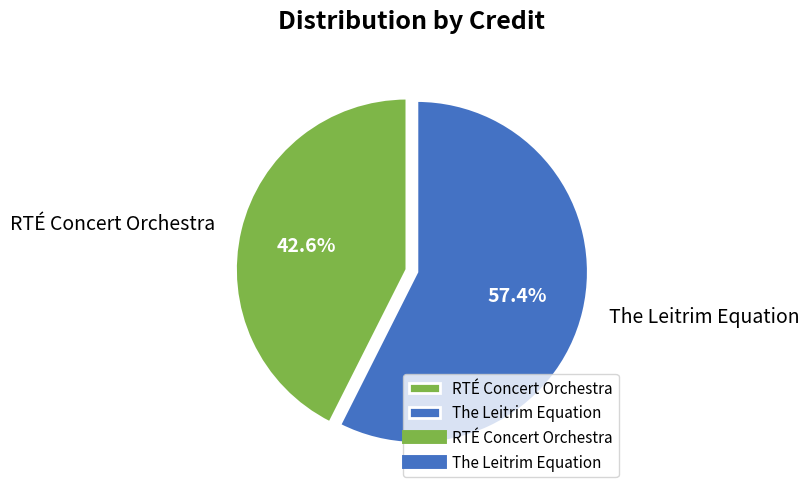

How many slices are in this pie chart?

2